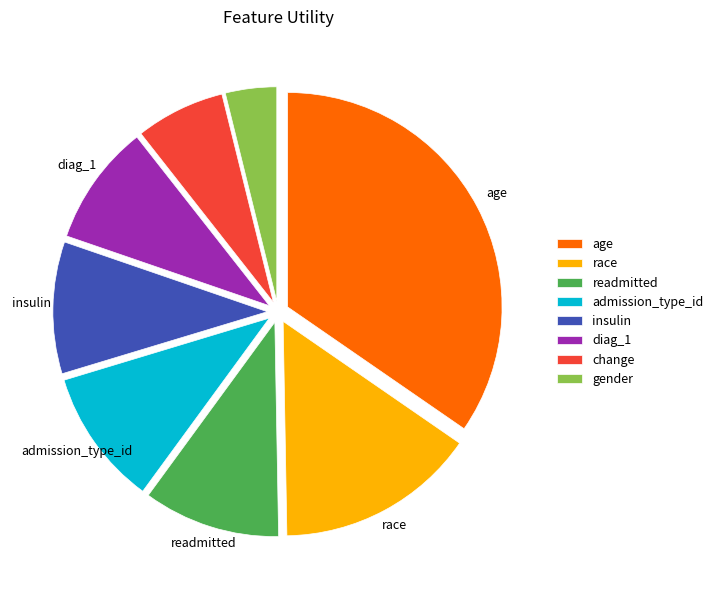

Does any single category account for the majority?

No